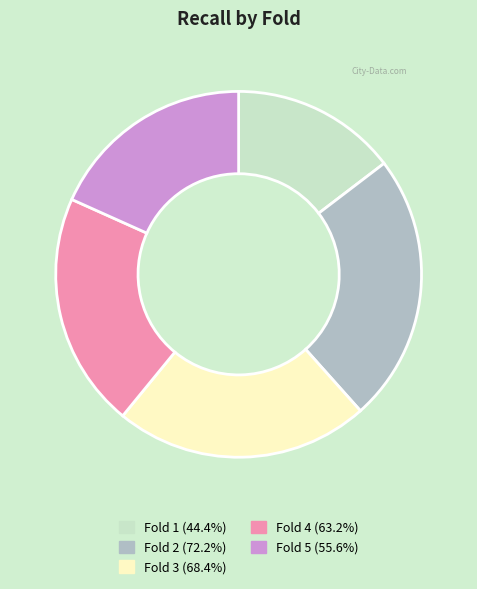

Rank the categories by value from highest to lowest.

Fold 2, Fold 3, Fold 4, Fold 5, Fold 1